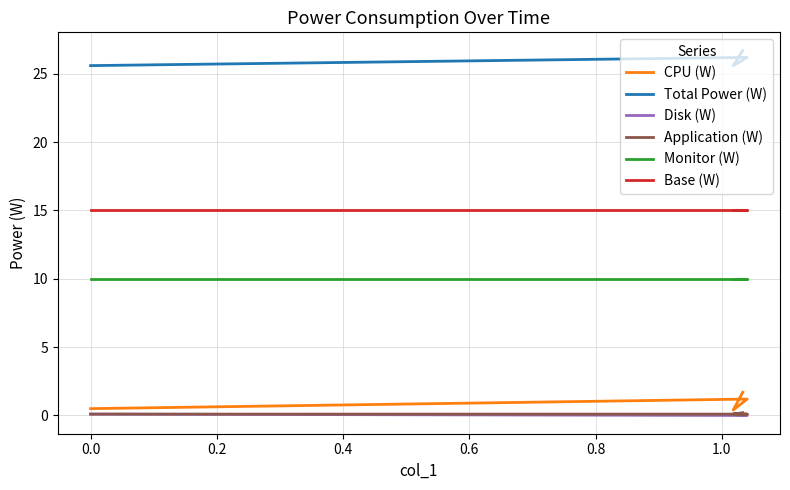

What are all the series names shown in the legend?

CPU (W), Total Power (W), Disk (W), Application (W), Monitor (W), Base (W)